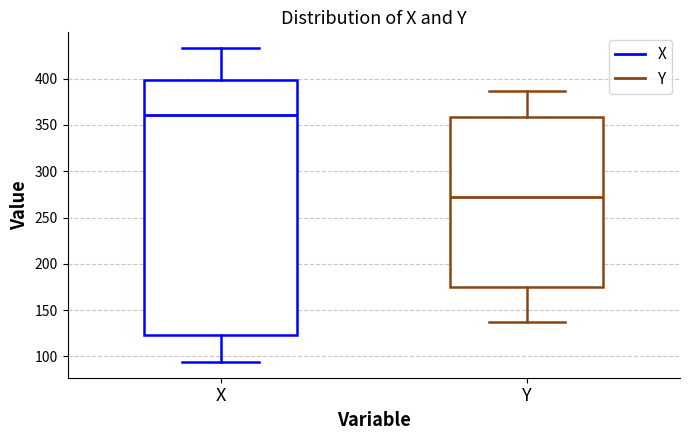

Which box has the lowest median line?

Y